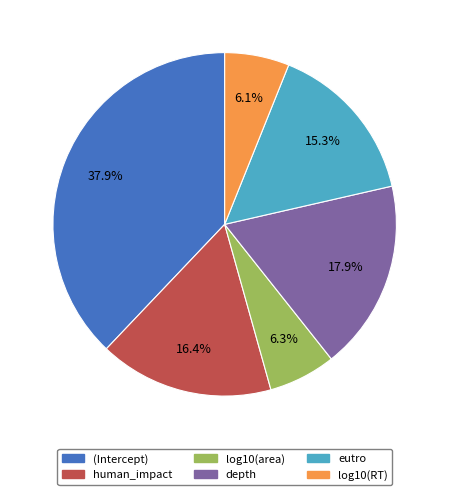

Between log10(RT) and (Intercept), which is larger?

(Intercept)